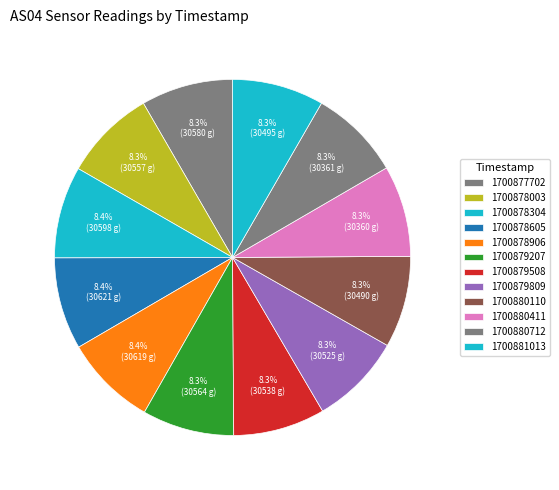

What percentage is the 1700880411 slice, to the nearest percent?

8%